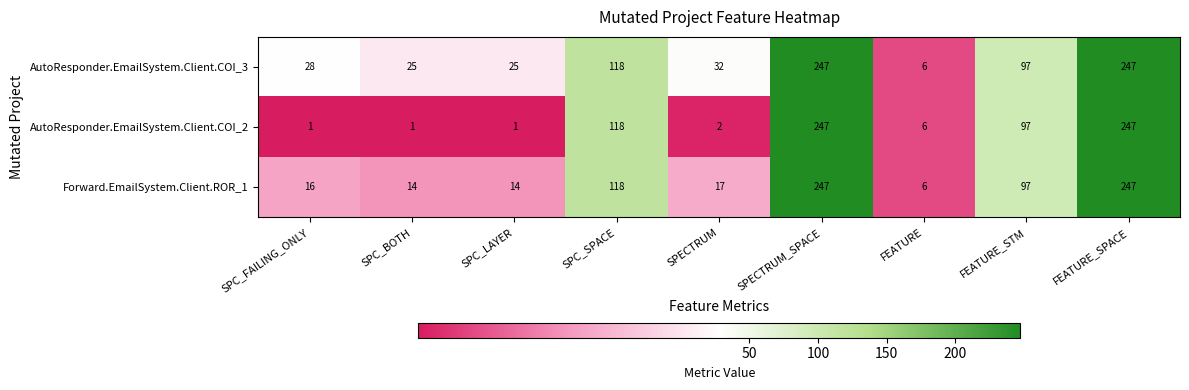

Which label corresponds to the largest value in the chart?

SPECTRUM_SPACE